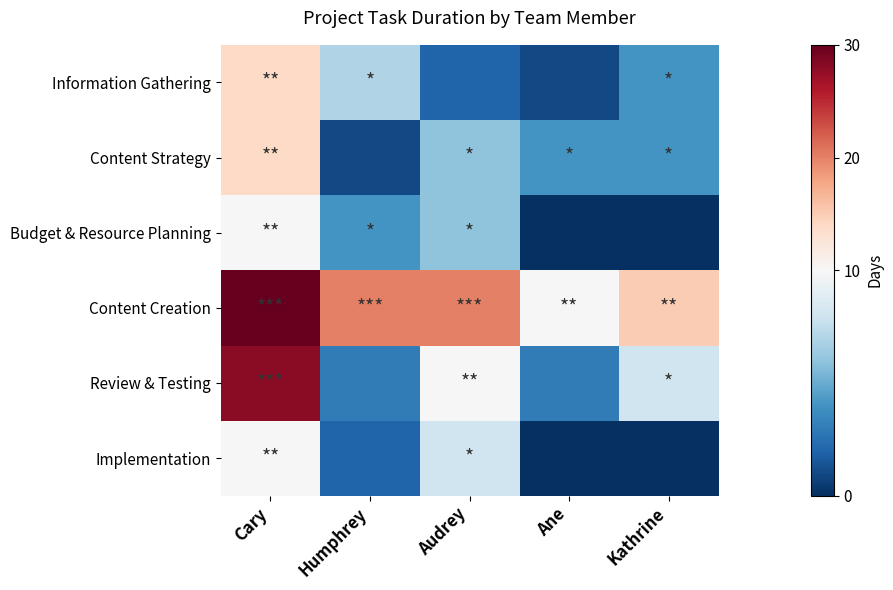

At how many categories does at least one series exceed 22?

1